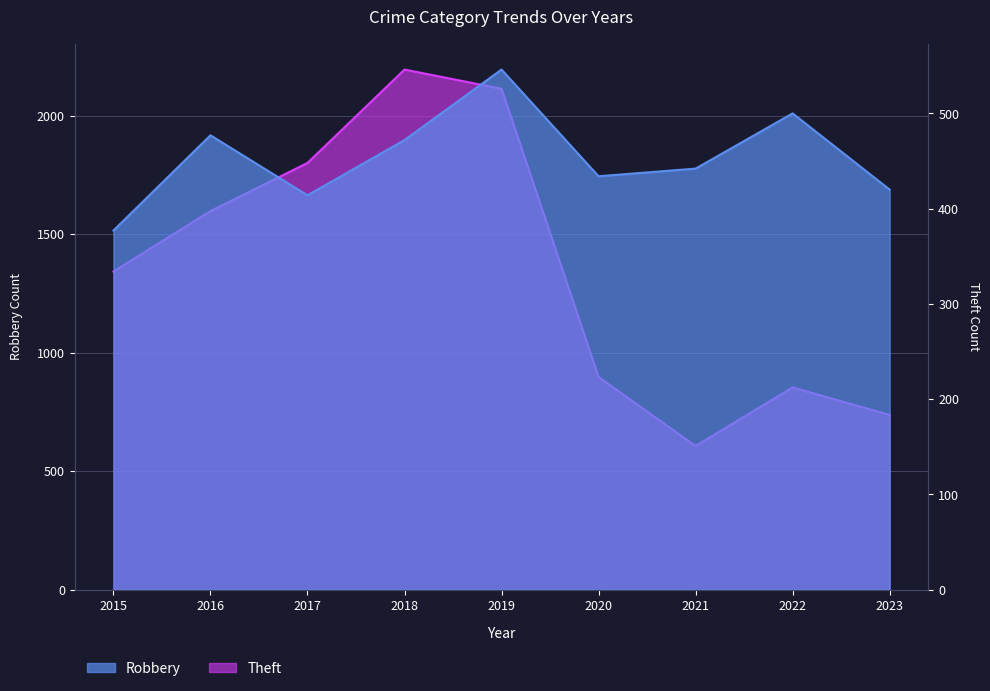

In Theft, how many points are lower than both neighbors (excluding endpoints)?

1